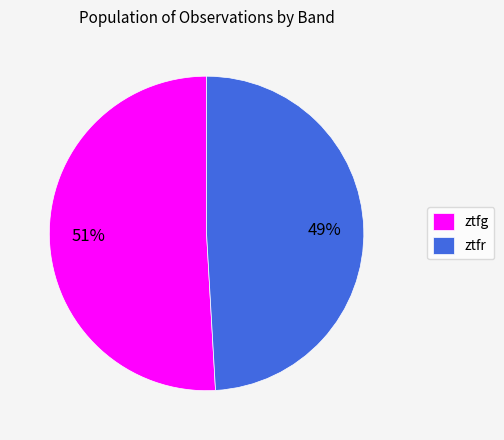

The ztfg slice represents 51% of the pie. True or false?

True